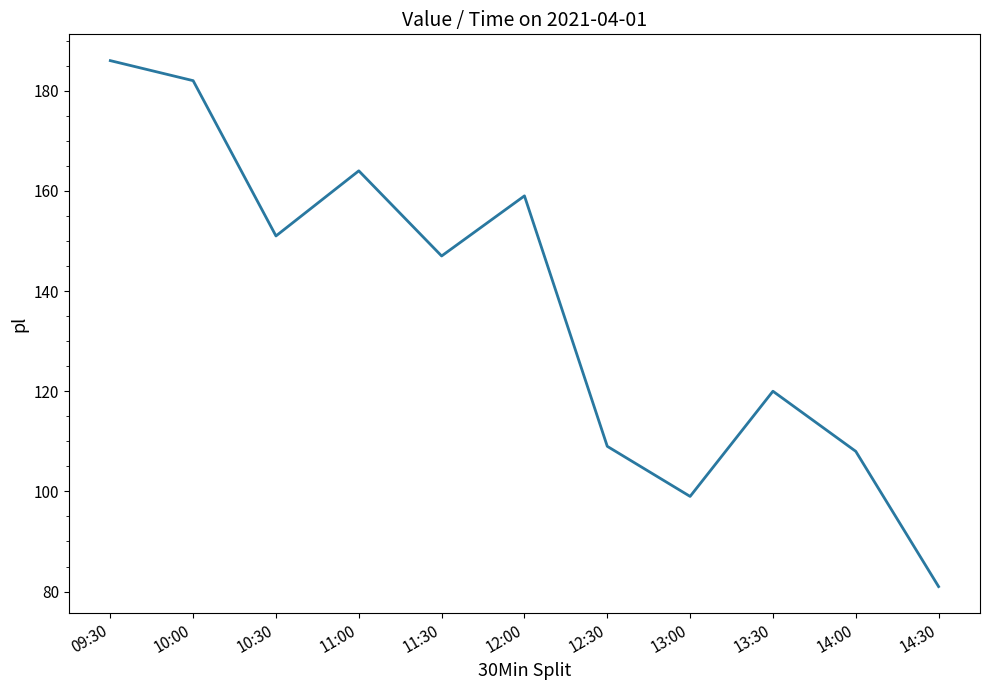

The chart shows a value of 109 at 12:30. True or false?

True